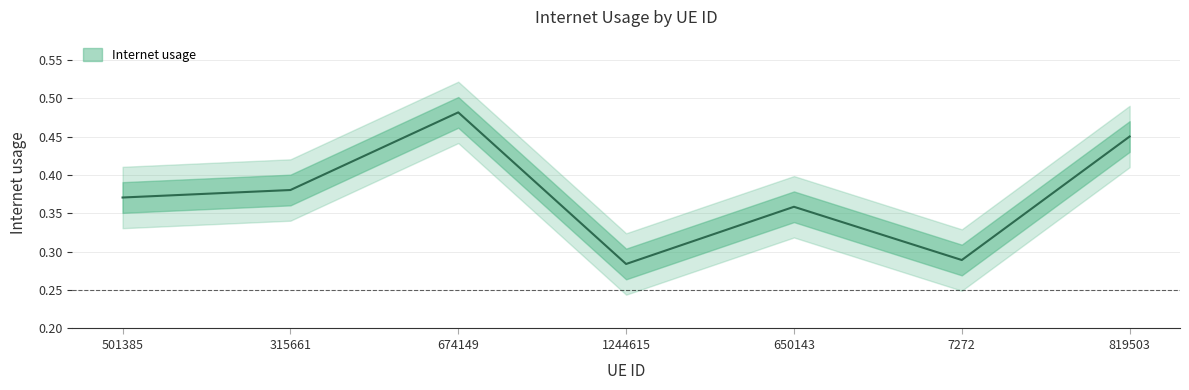

The value at 315661 is 0.2. True or false?

False